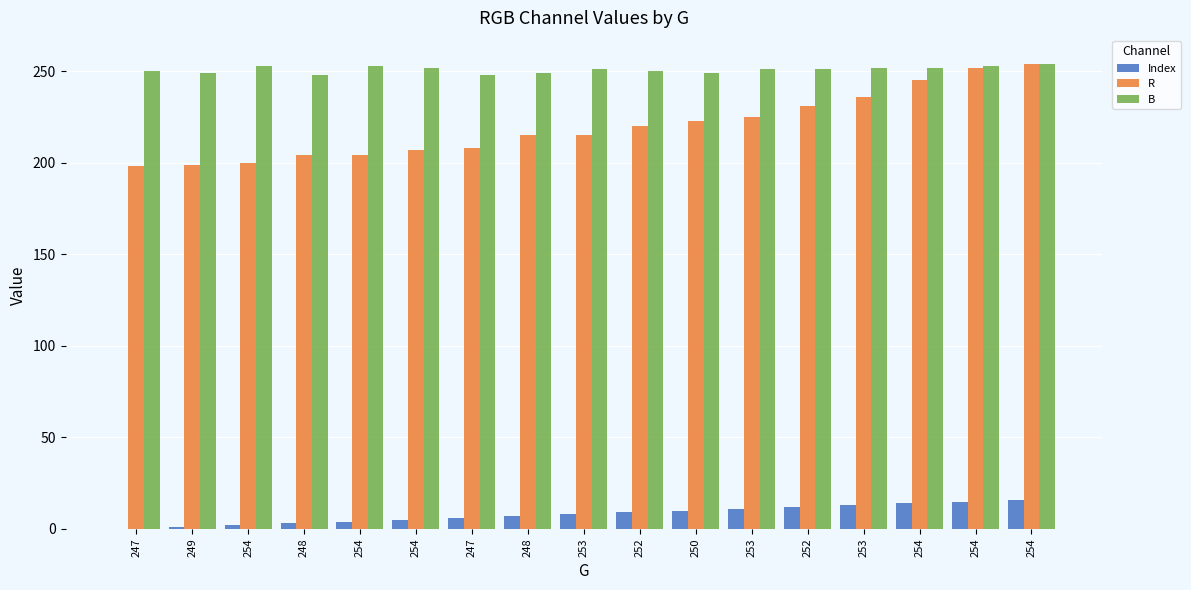

Count the number of categories in the chart.

17